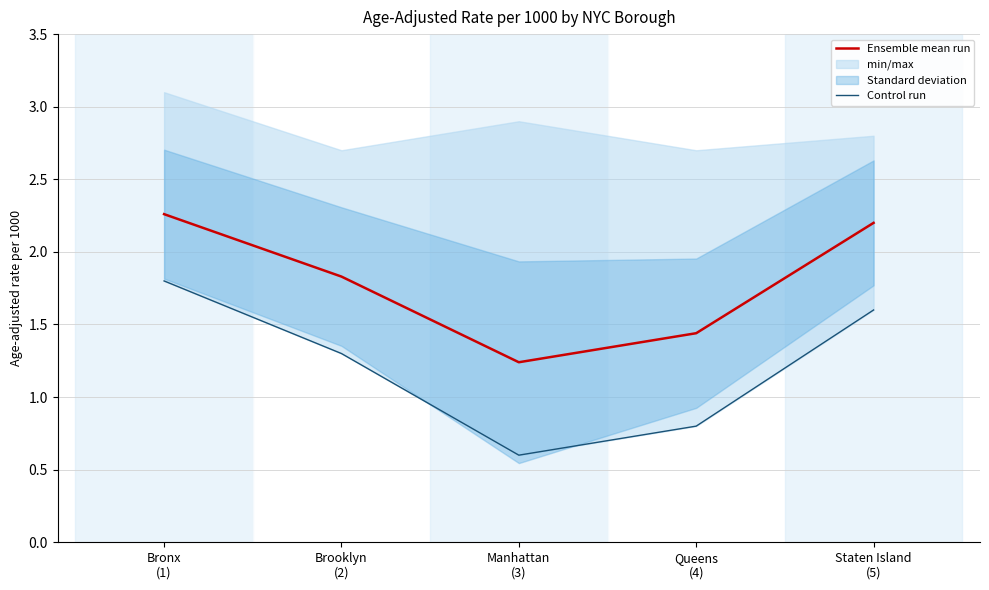

What is the label of the 1st point from the right?

Staten Island
(5)